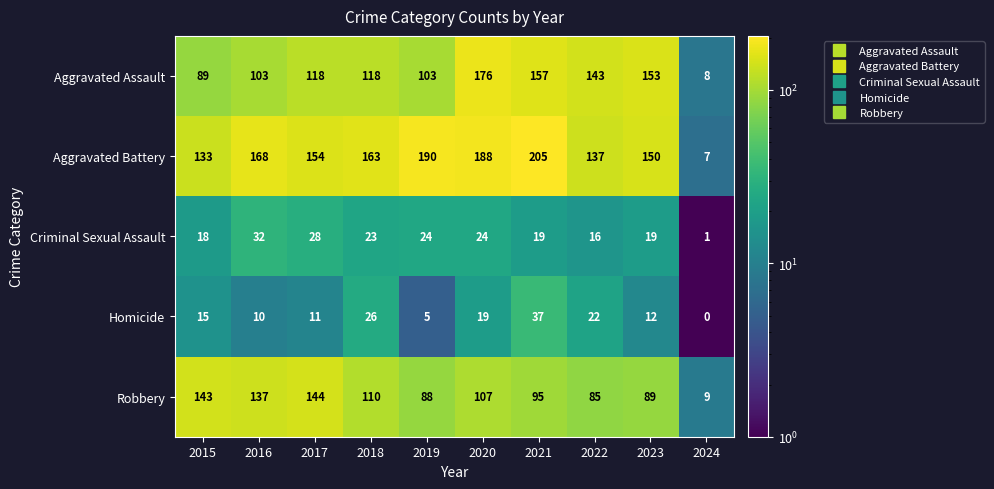

At how many categories does at least one series exceed 80?

9